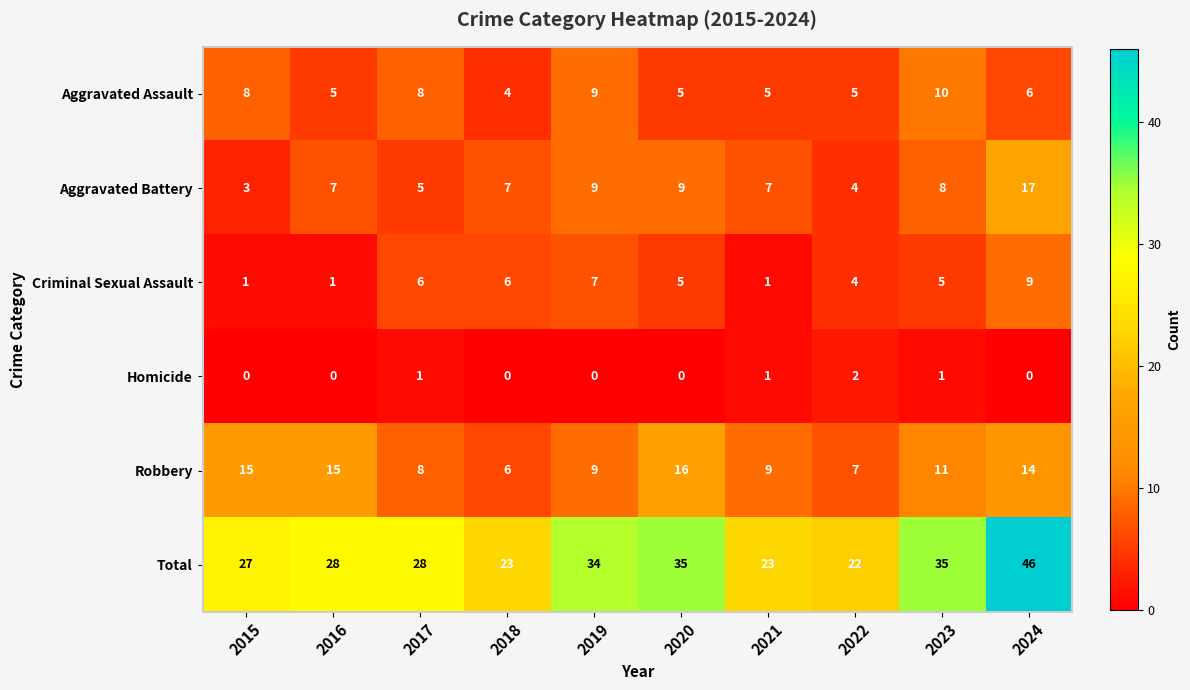

What is the spread (max minus min) of values at 2018?

23